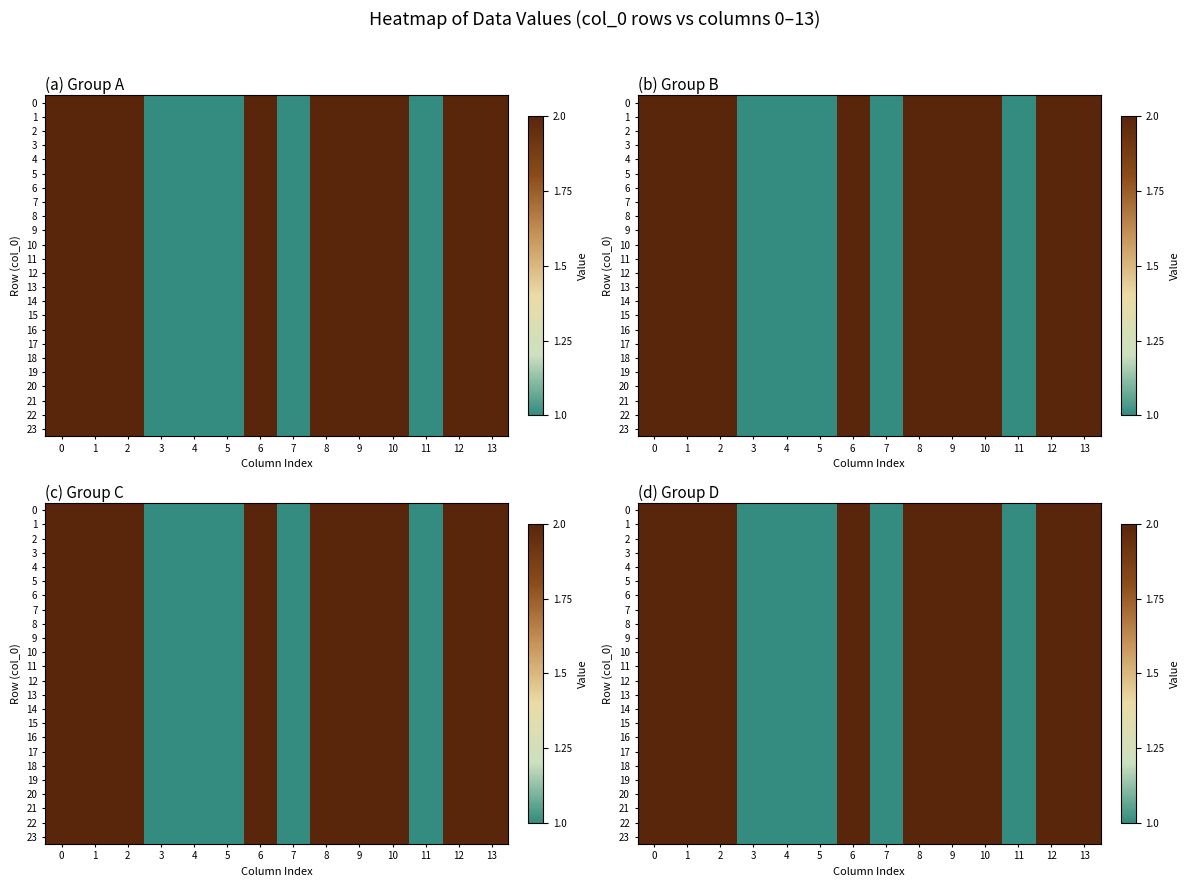

Is it true that 9 equals 3 at 8?

False